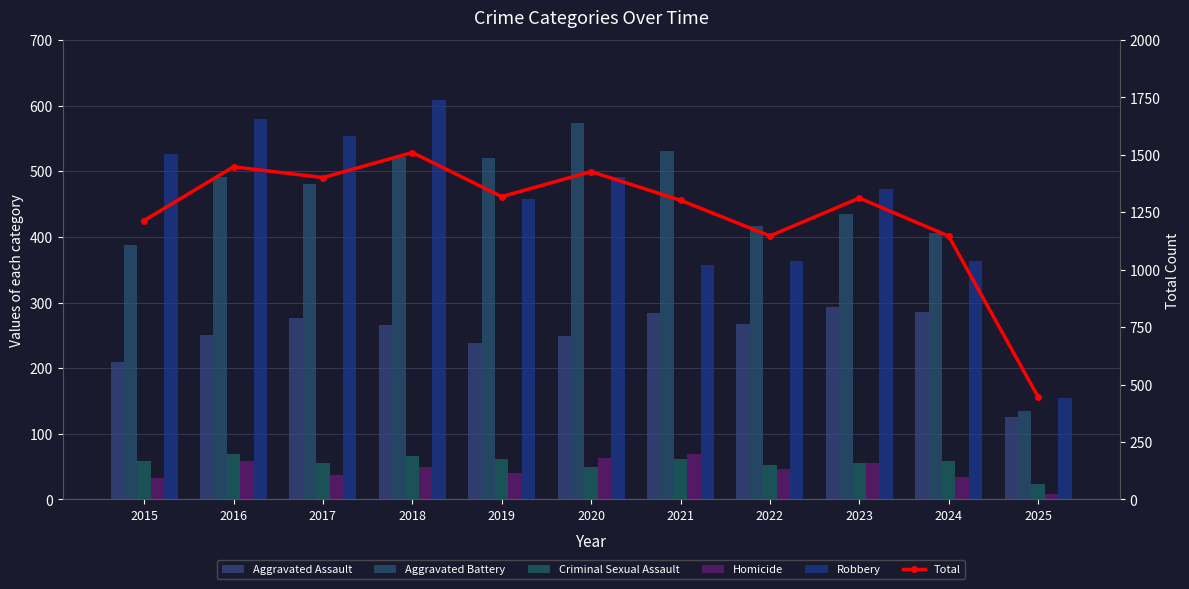

What is the minimum value for Aggravated Battery?

134